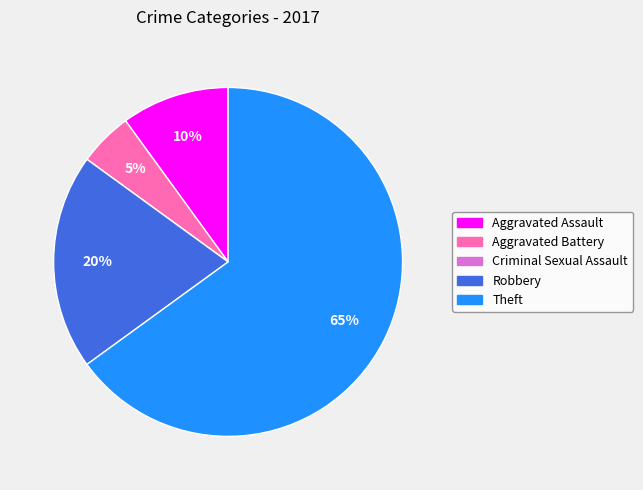

Which category has the biggest portion of the pie?

Theft